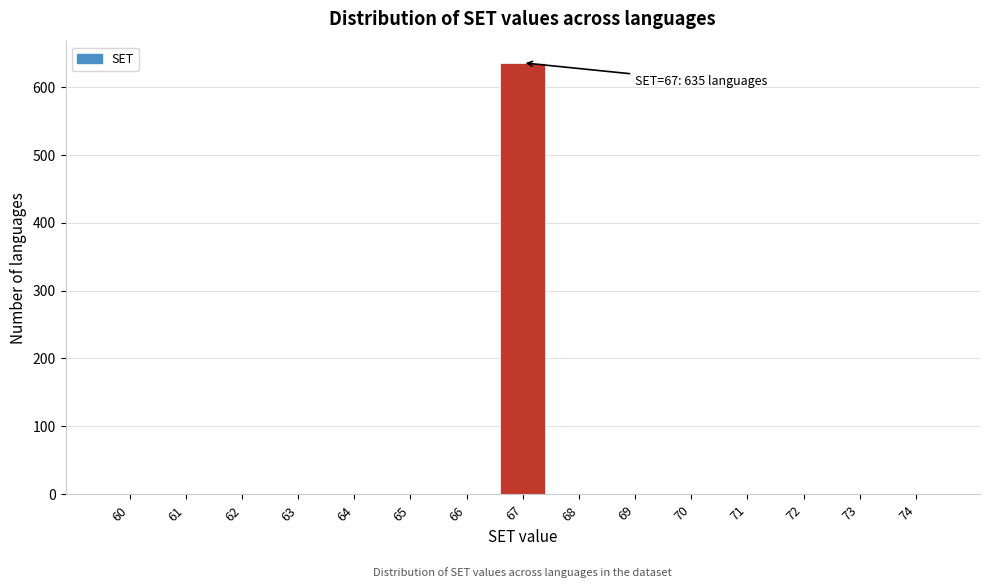

Reading left to right, what are all the values shown in this chart?

60=0	61=0	62=0	63=0	64=0	65=0	66=0	67=635	68=0	69=0	70=0	71=0	72=0	73=0	74=0